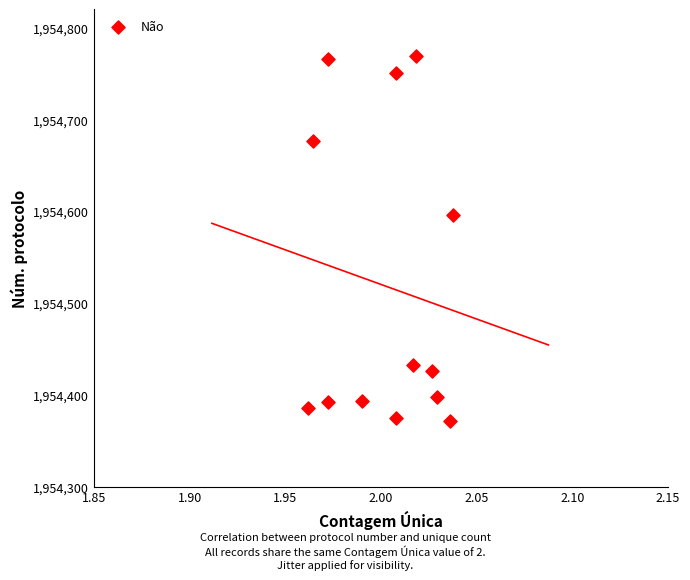

What Y value in the scatter plot is closest to 1954570?

1954596